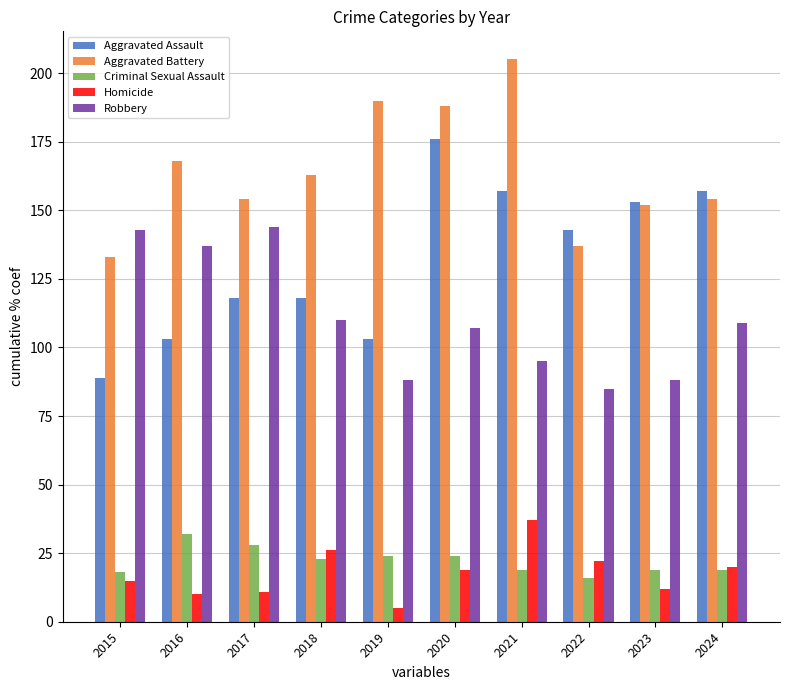

Reading left to right, list all the values displayed in this chart.

Aggravated Assault: 89	103	118	118	103	176	157	143	153	157
Aggravated Battery: 133	168	154	163	190	188	205	137	152	154
Criminal Sexual Assault: 18	32	28	23	24	24	19	16	19	19
Homicide: 15	10	11	26	5	19	37	22	12	20
Robbery: 143	137	144	110	88	107	95	85	88	109